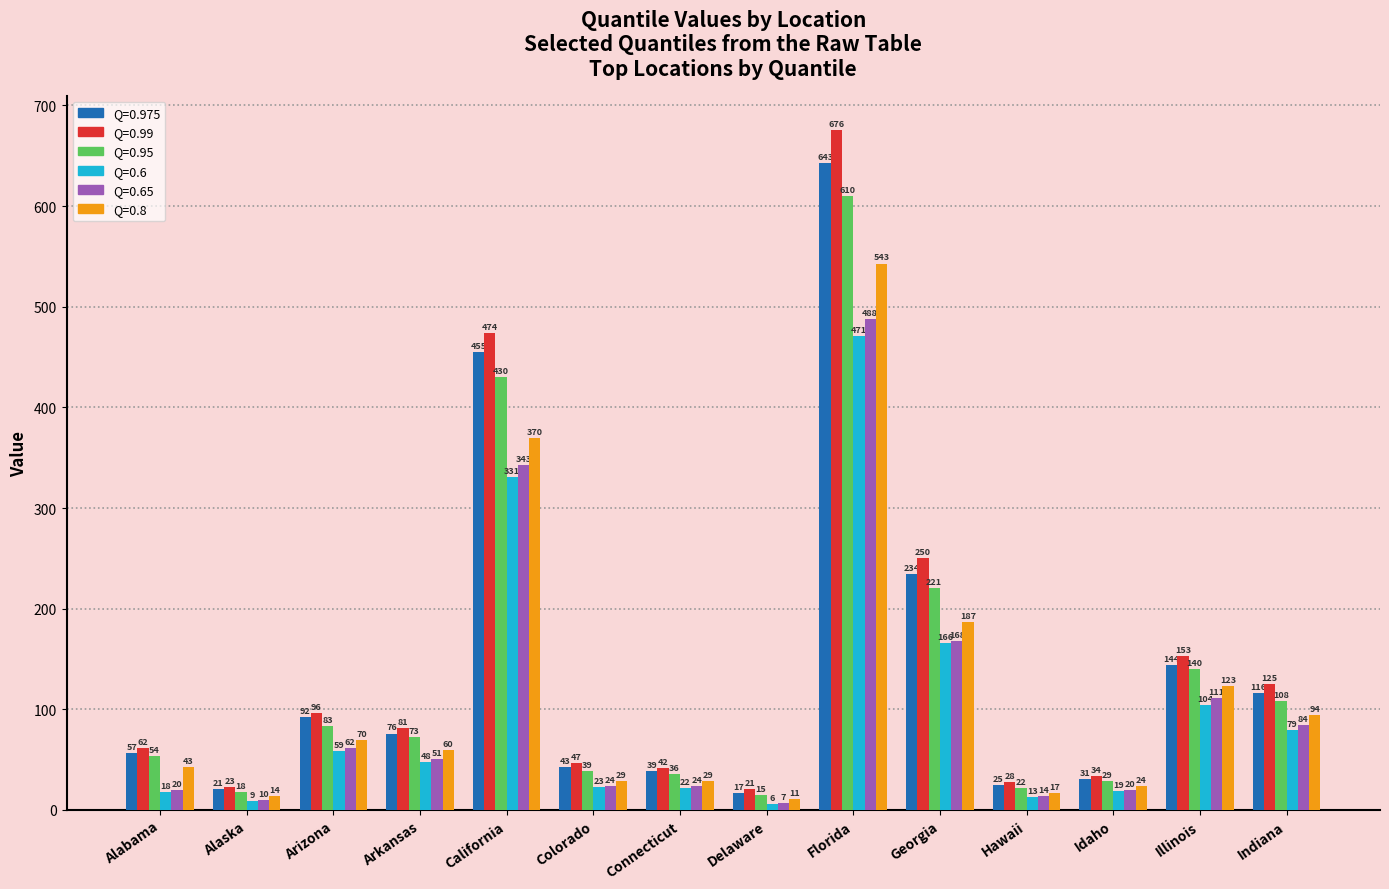

Which label corresponds to the smallest value in the chart?

Delaware